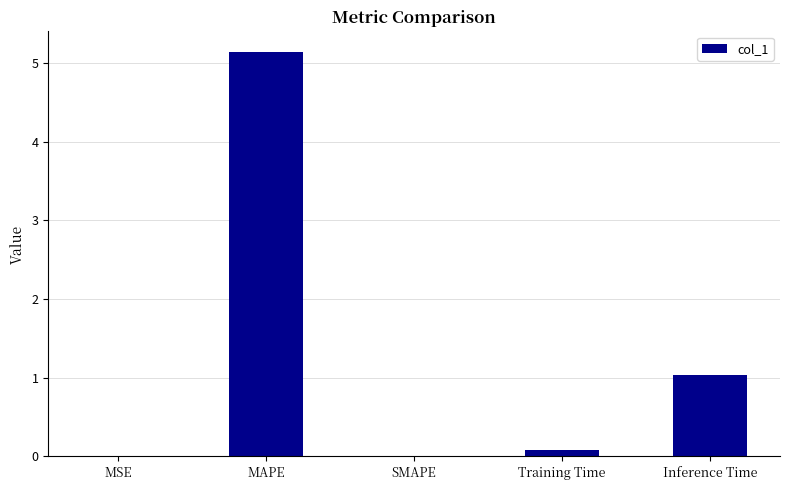

Which has a higher value, Inference Time or MAPE?

MAPE